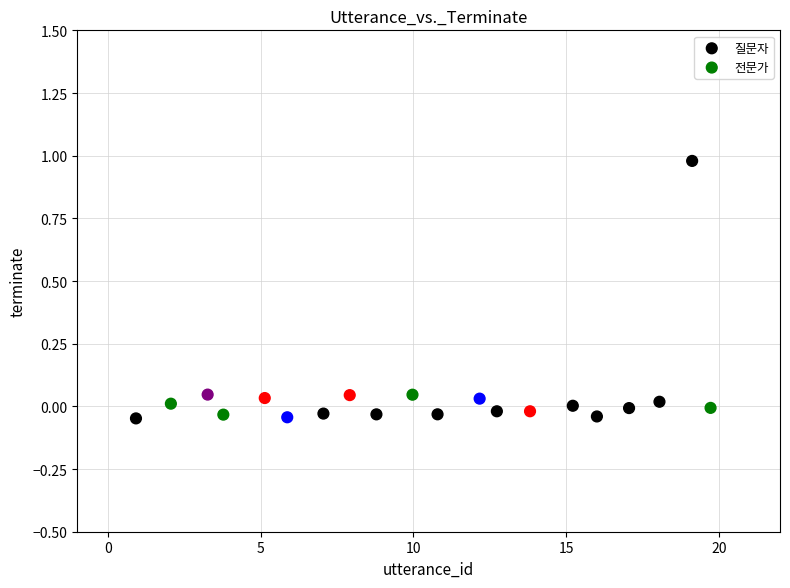

Which series has the widest spread of Y values?

질문자